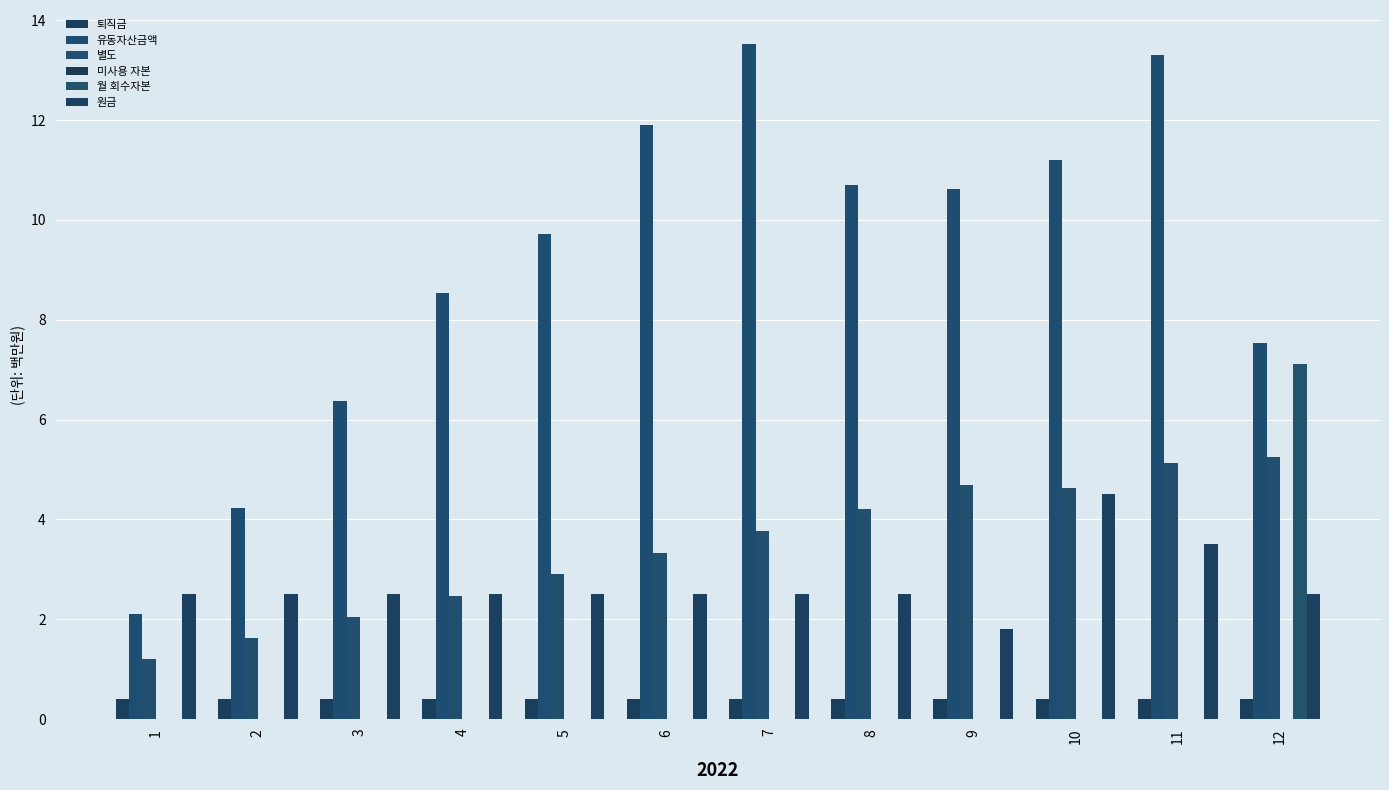

Which series has the largest range (max minus min)?

유동자산금액